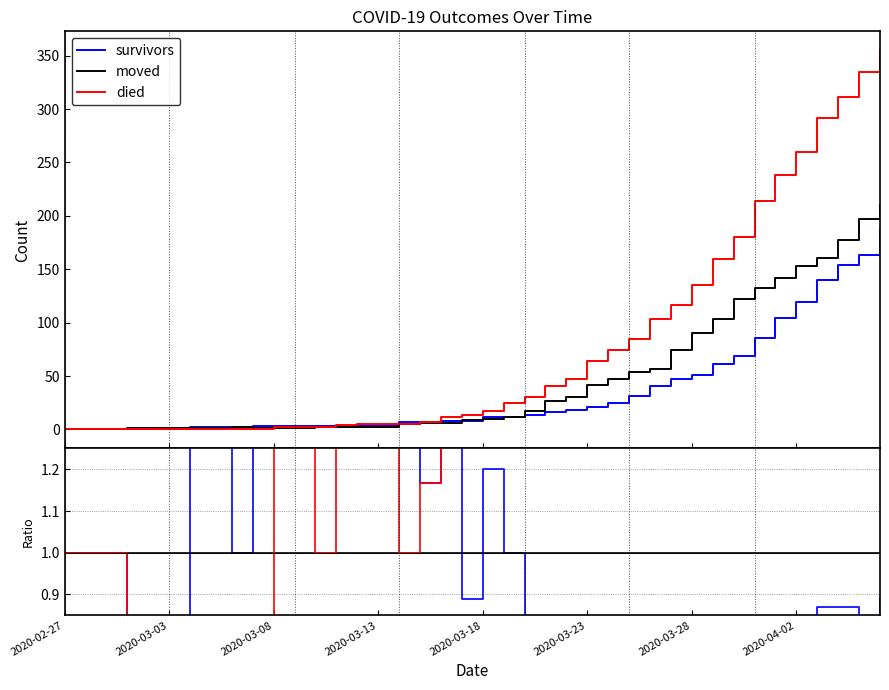

What is the greatest value displayed?

355.0